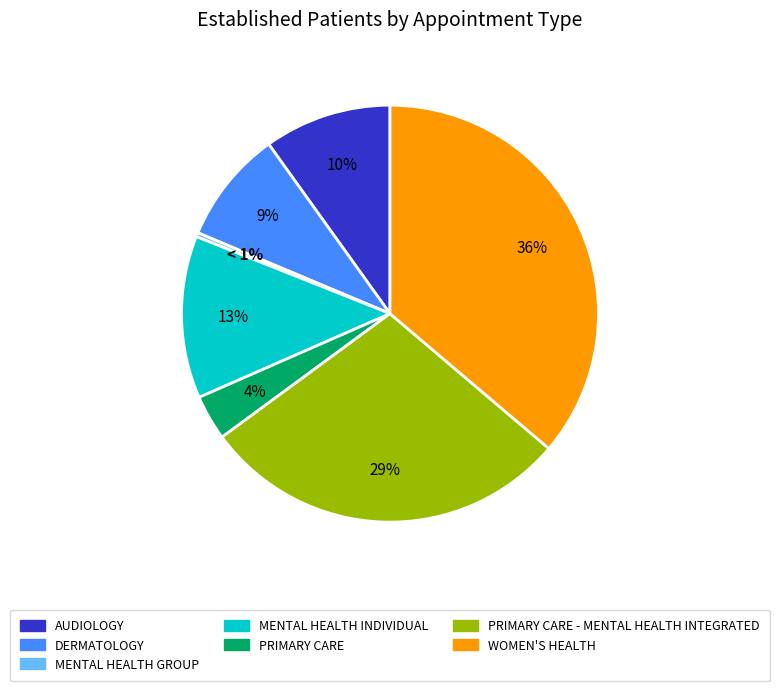

What is the ratio of the value at WOMEN'S HEALTH to the value at MENTAL HEALTH INDIVIDUAL?

2.9